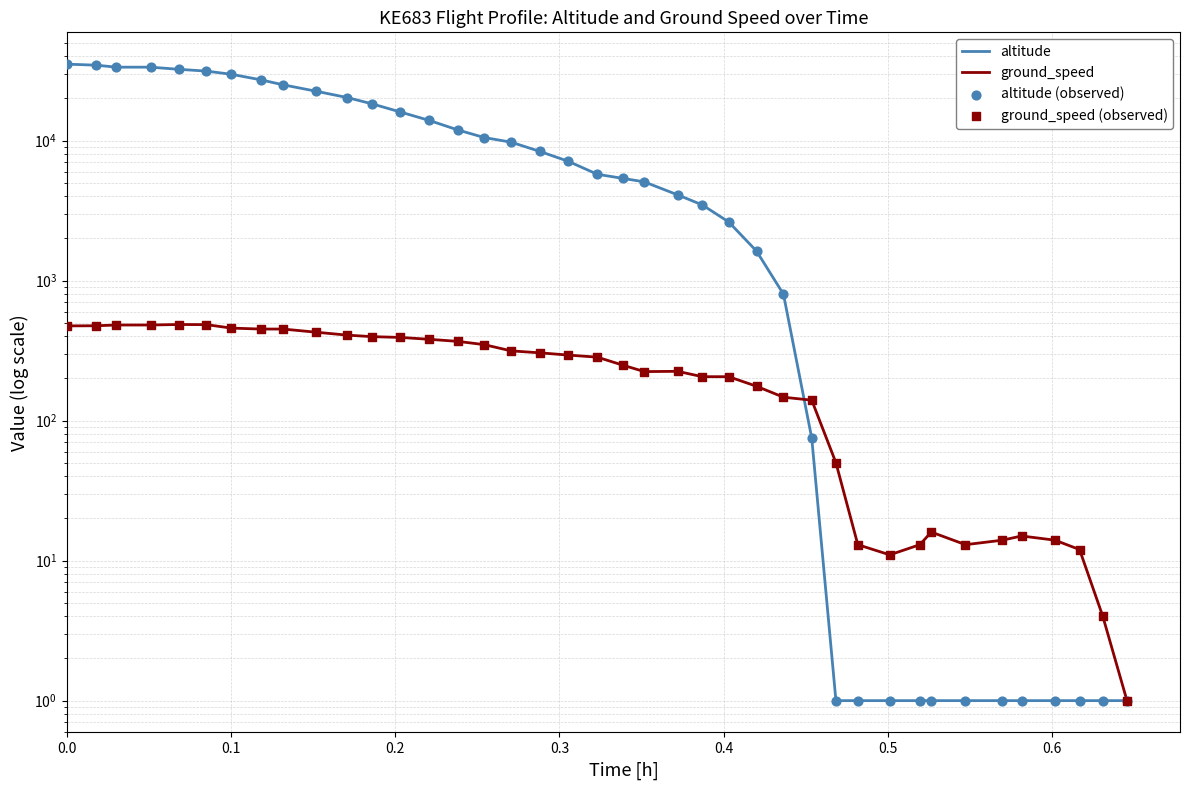

At how many categories does at least one series exceed 32225?

5